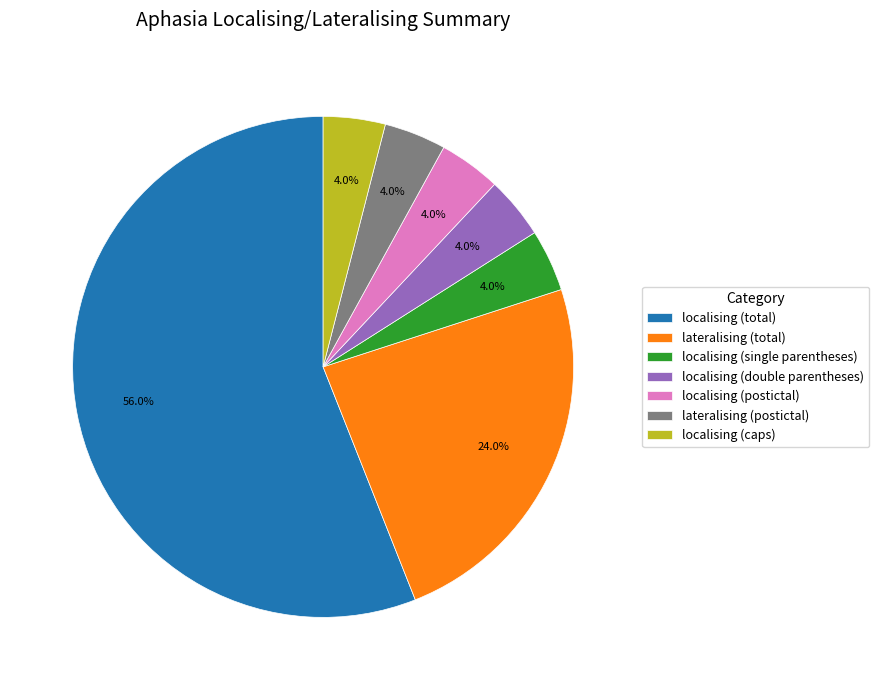

Which slice is the largest?

localising (total)